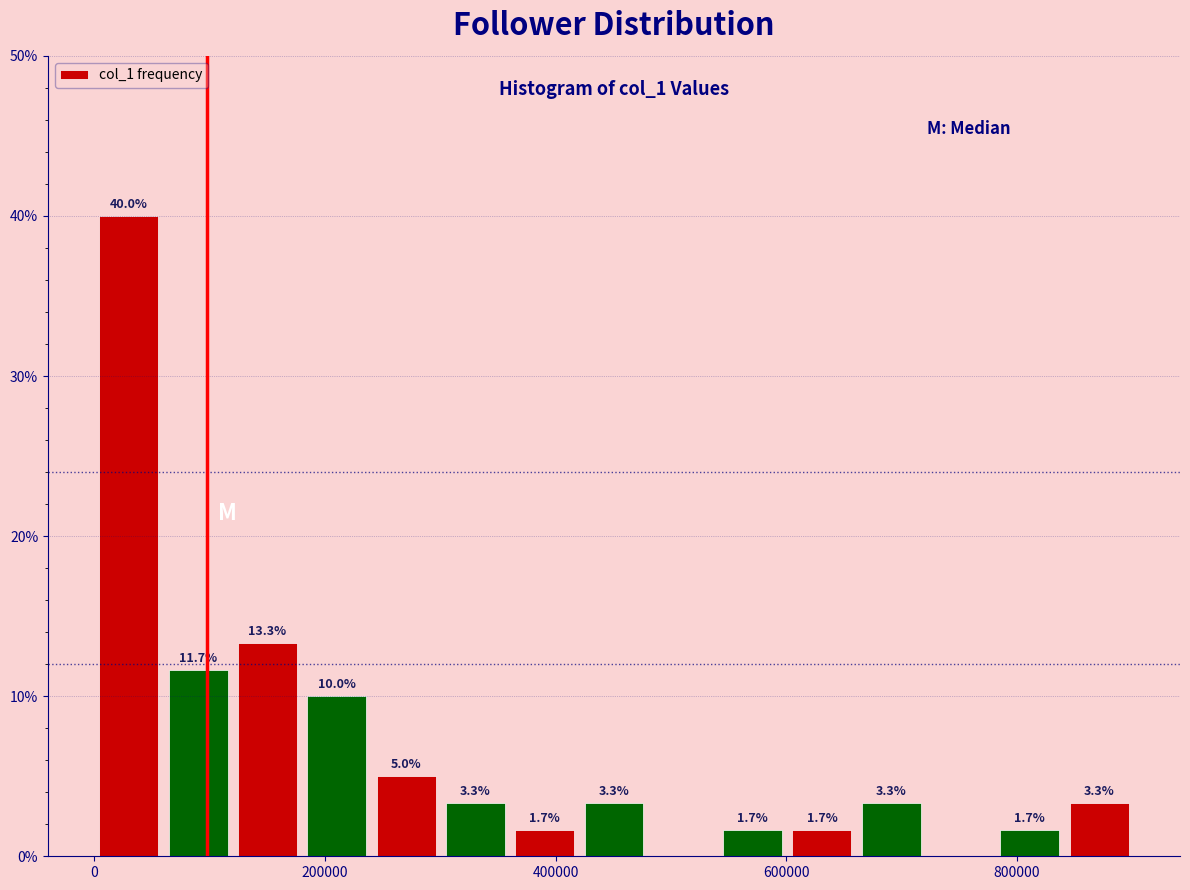

Read against the x-axis, roughly where is the centre of the tallest bar?

40000